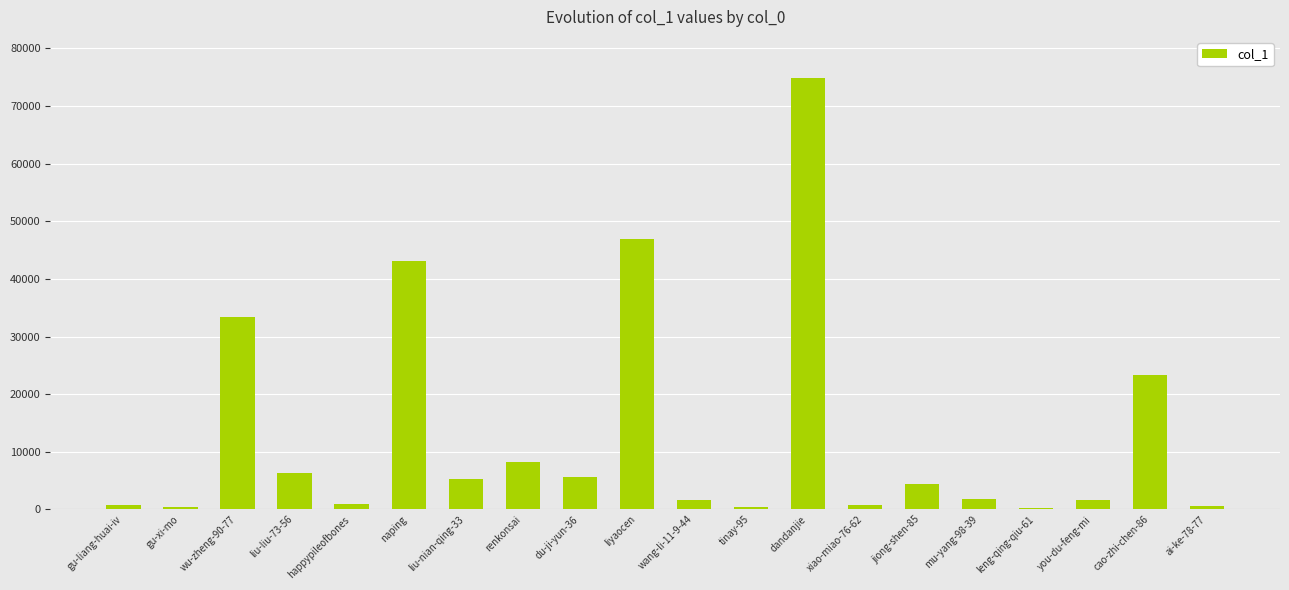

What is the maximum value shown in the chart?

74792